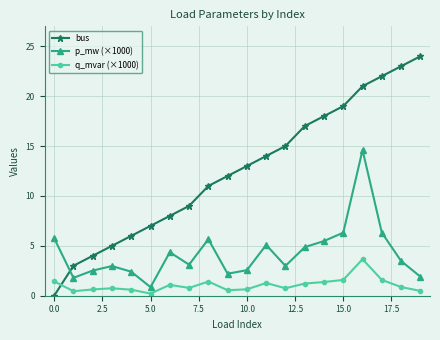

What are all the series names shown in the legend?

bus, p_mw (×1000), q_mvar (×1000)